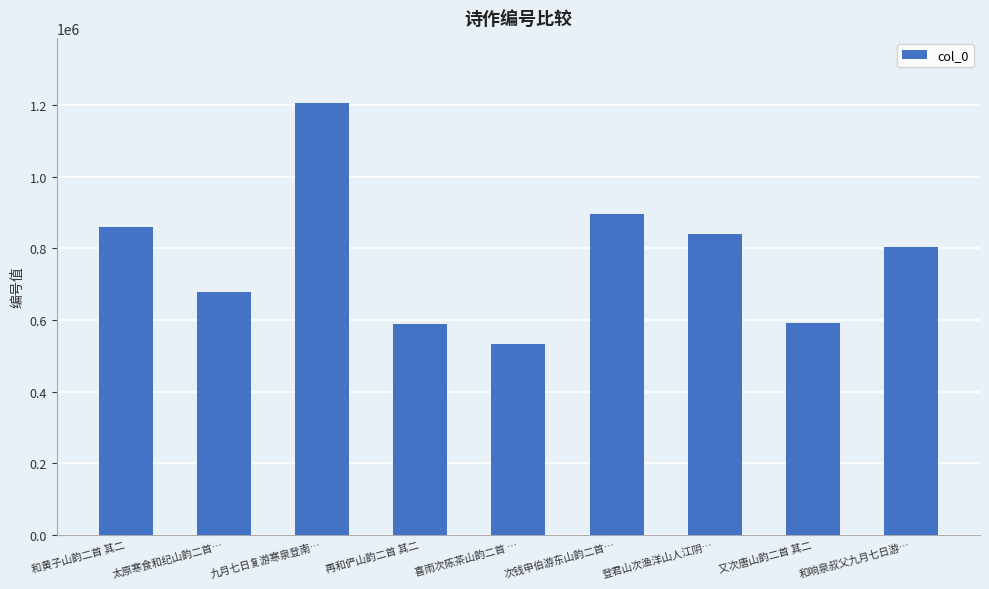

What is the value of the 2nd bar from the left?

679749